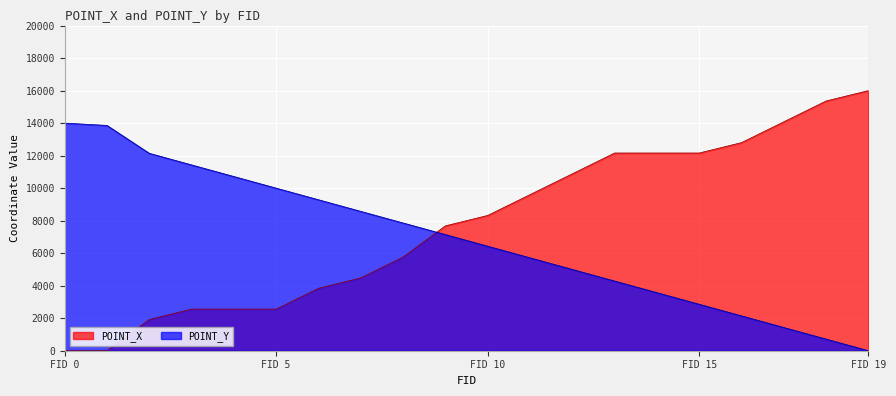

Which has a higher value, 17 or 8?

17